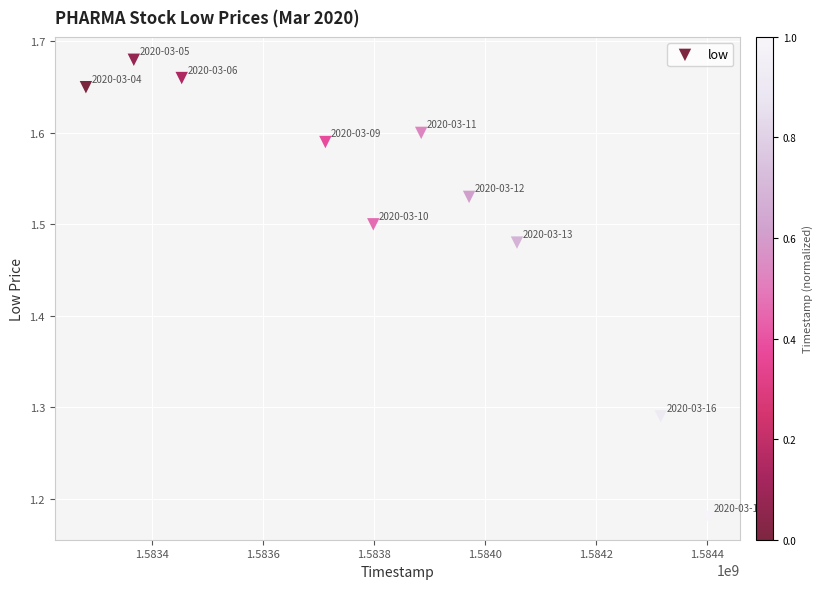

What is the average X value?

1583824320.0